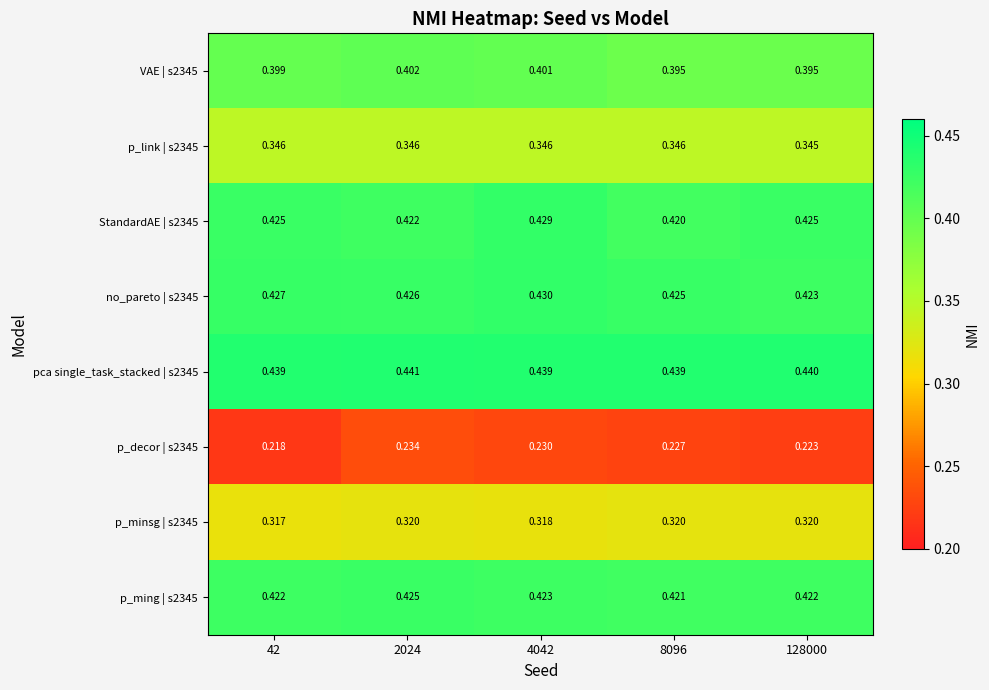

List the series in order of their peak value, lowest first.

p_decor | s2345, p_minsg | s2345, p_link | s2345, VAE | s2345, p_ming | s2345, StandardAE | s2345, no_pareto | s2345, pca single_task_stacked | s2345